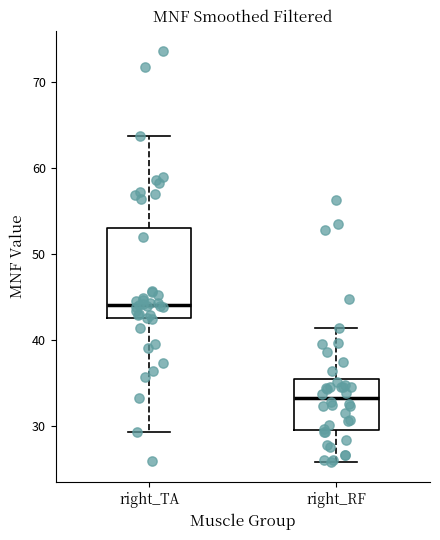

Where does the median line of the box for right_RF sit on the y-axis? The values are not printed on the chart, so give them approximately, as read against the axis.

33